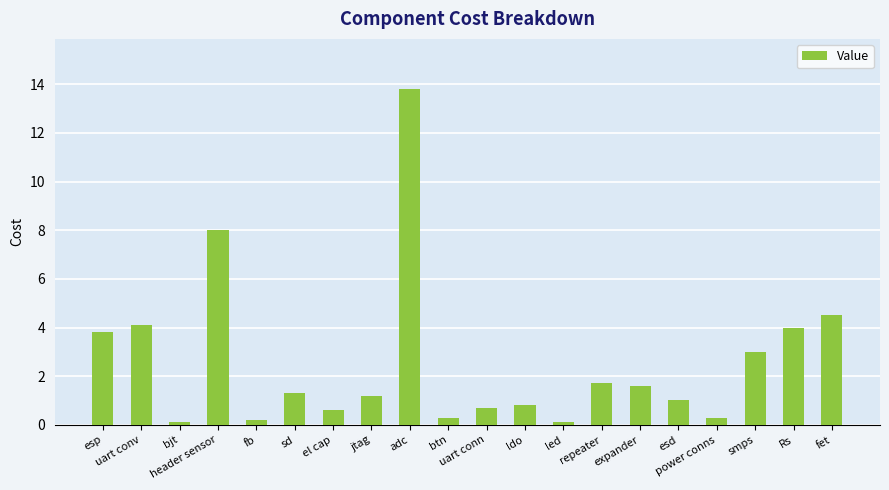

What is the difference between the maximum and minimum values?

13.7